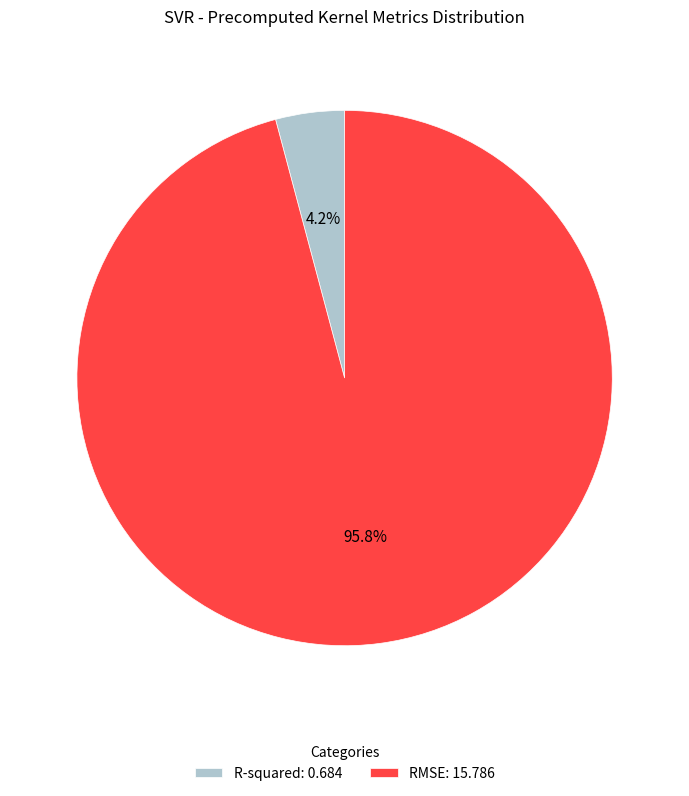

Combined, do R-squared and RMSE account for over 50%?

Yes